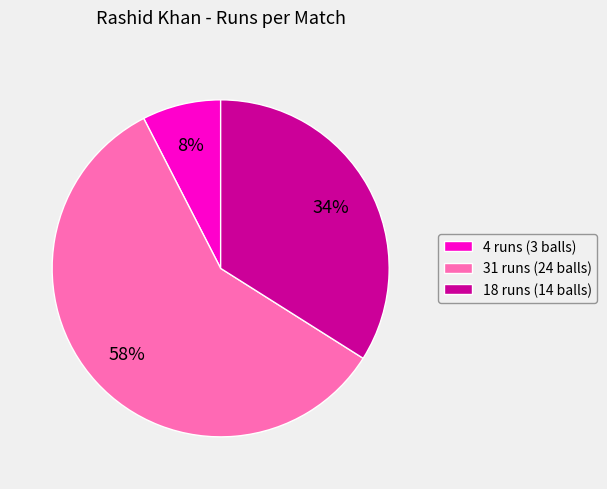

Which category accounts for the majority?

31 runs (24 balls)